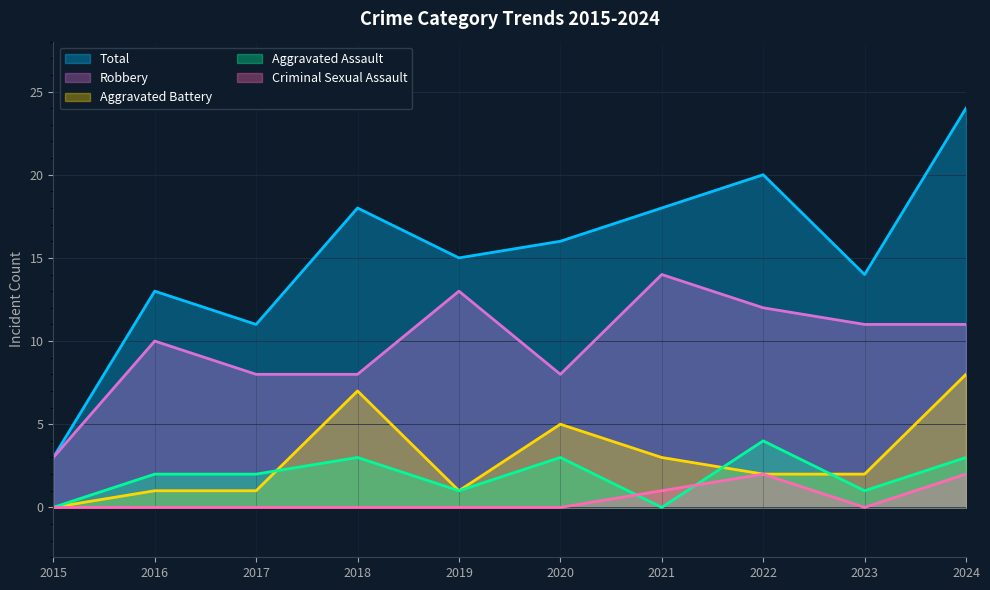

The Total series shows 16 at 2020. True or false?

True